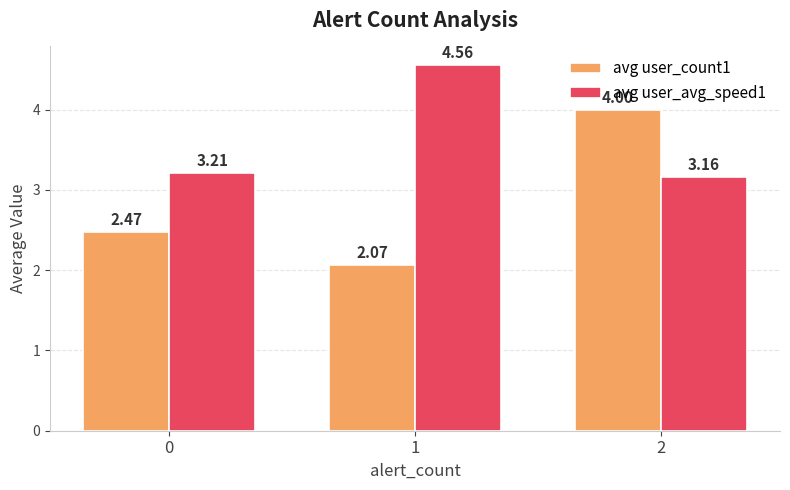

At which category is the sum across all series the highest?

2